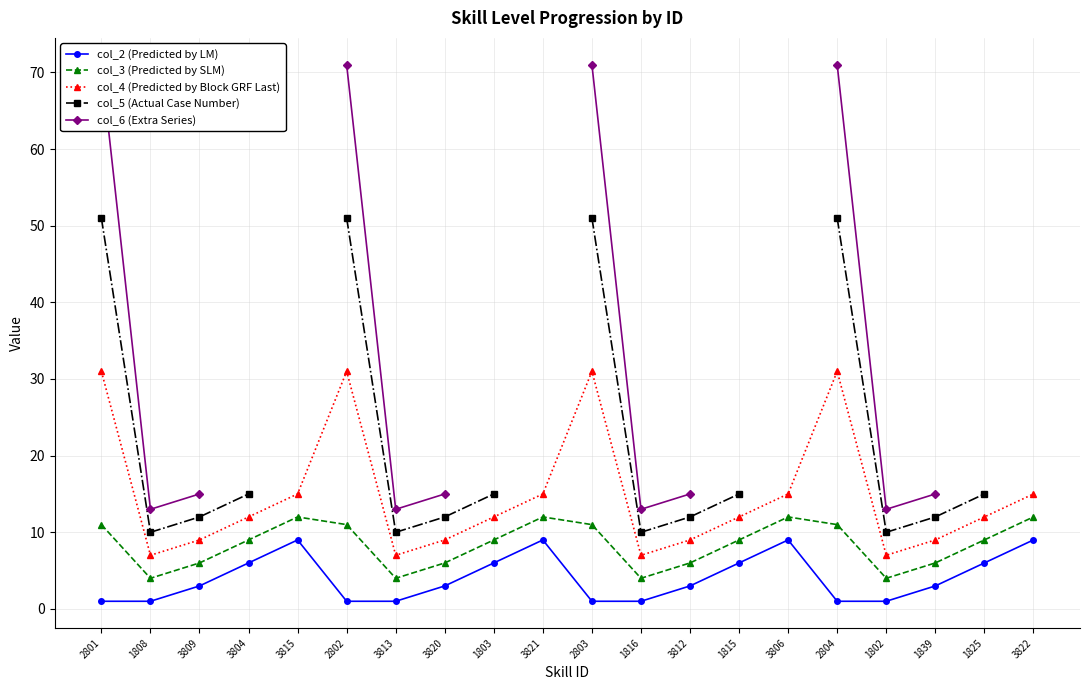

True or false: col_2 (Predicted by LM) and col_5 (Actual Case Number) cross at least once.

False